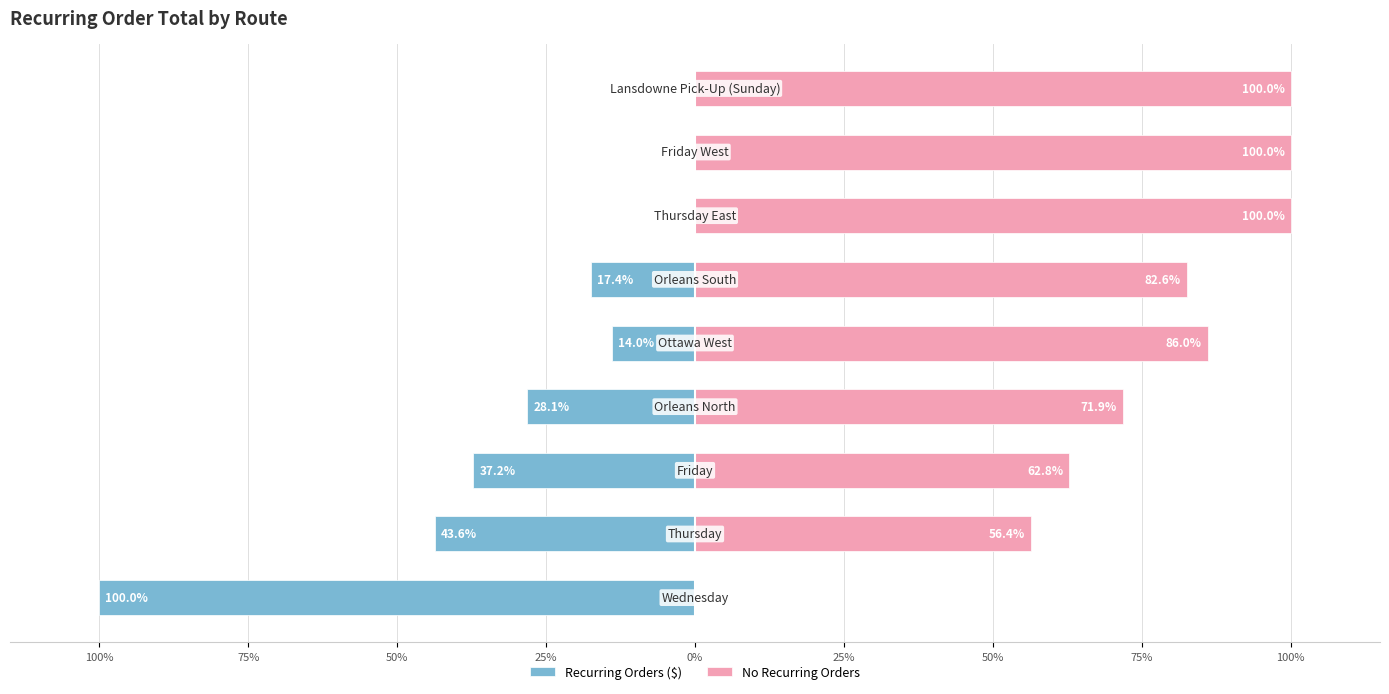

List the series in order of their peak value, lowest first.

Recurring Orders ($), No Recurring Orders